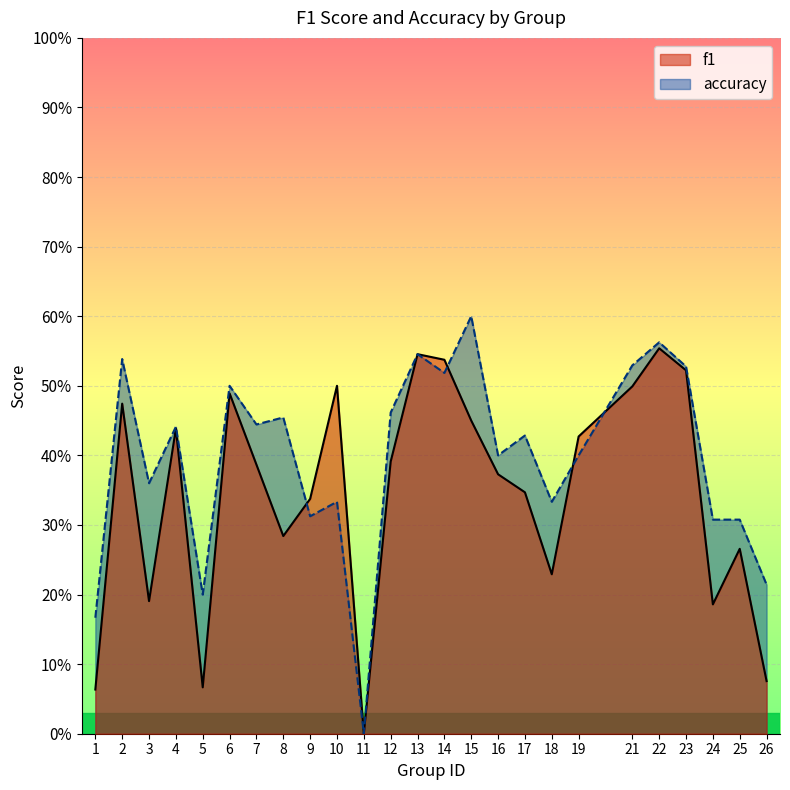

What are all the series names shown in the legend?

f1, accuracy